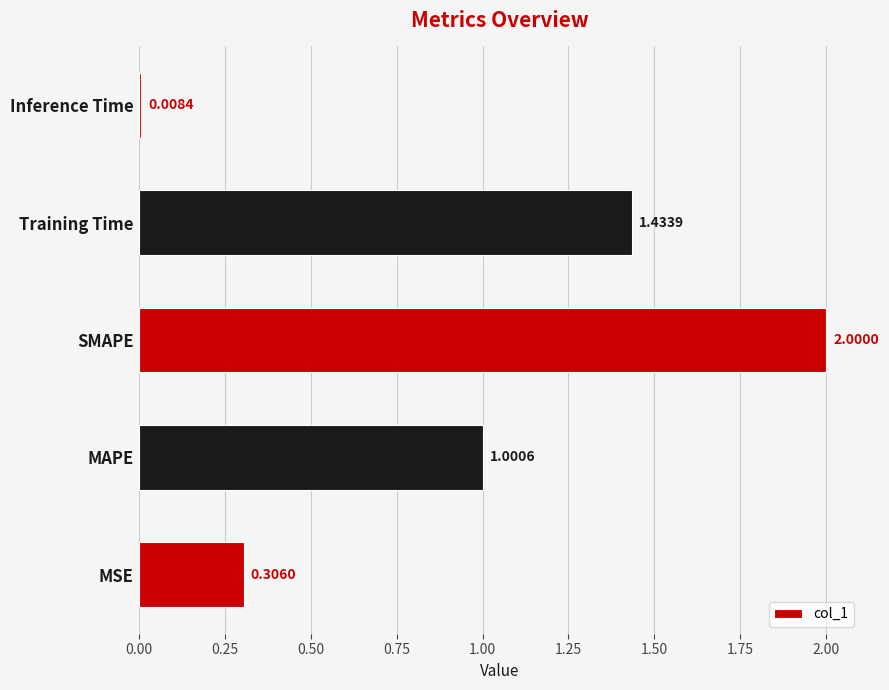

What is the sum of all values?

4.7